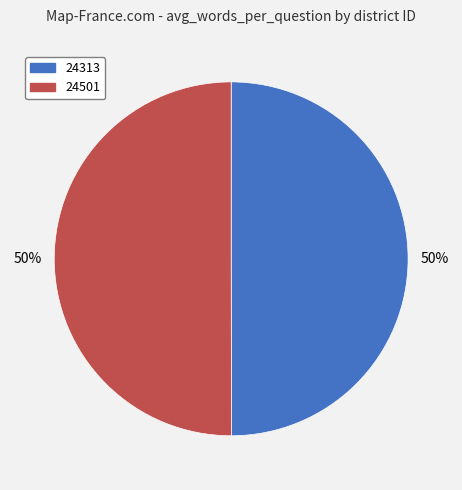

To the nearest percent, what percentage of the pie is 24313?

50%